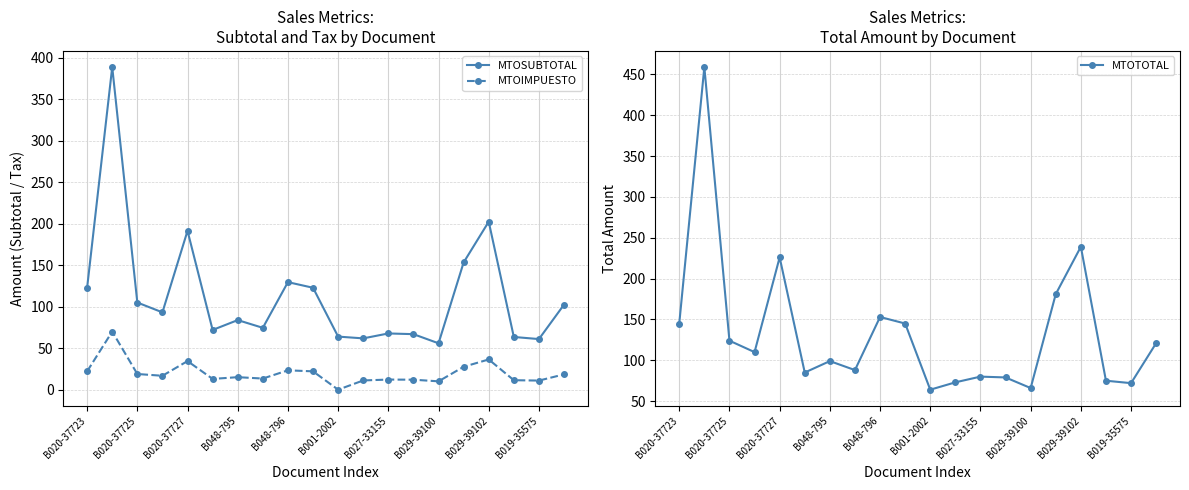

True or false: MTOIMPUESTO has more than 1 points higher than both neighbors.

True